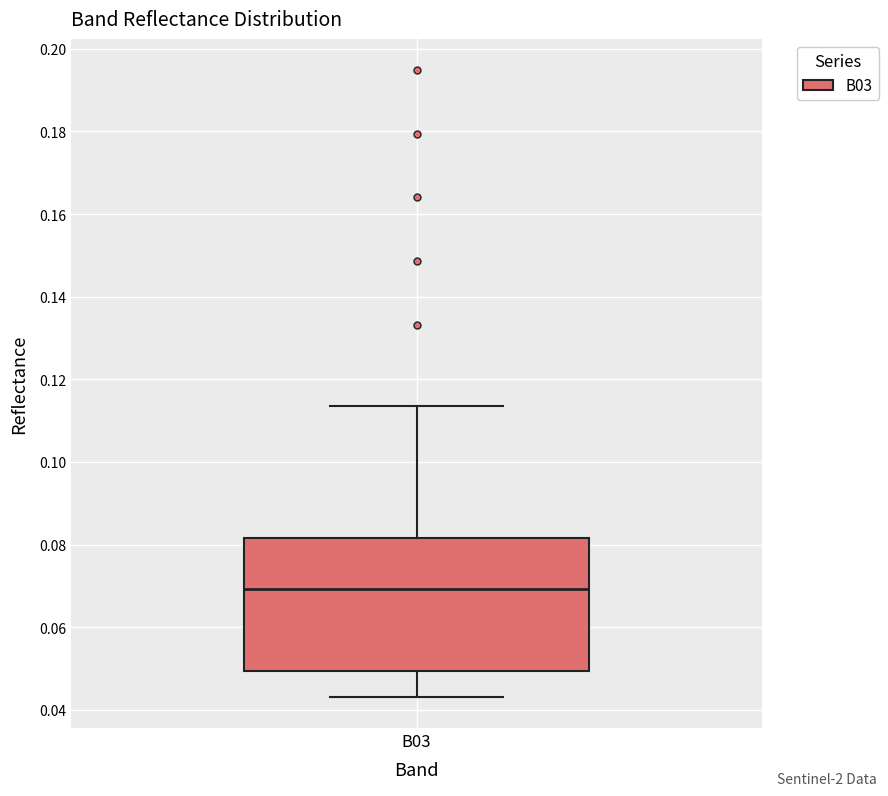

Where does the median line of the box for B03 sit on the y-axis? The values are not printed on the chart, so give them approximately, as read against the axis.

0.070